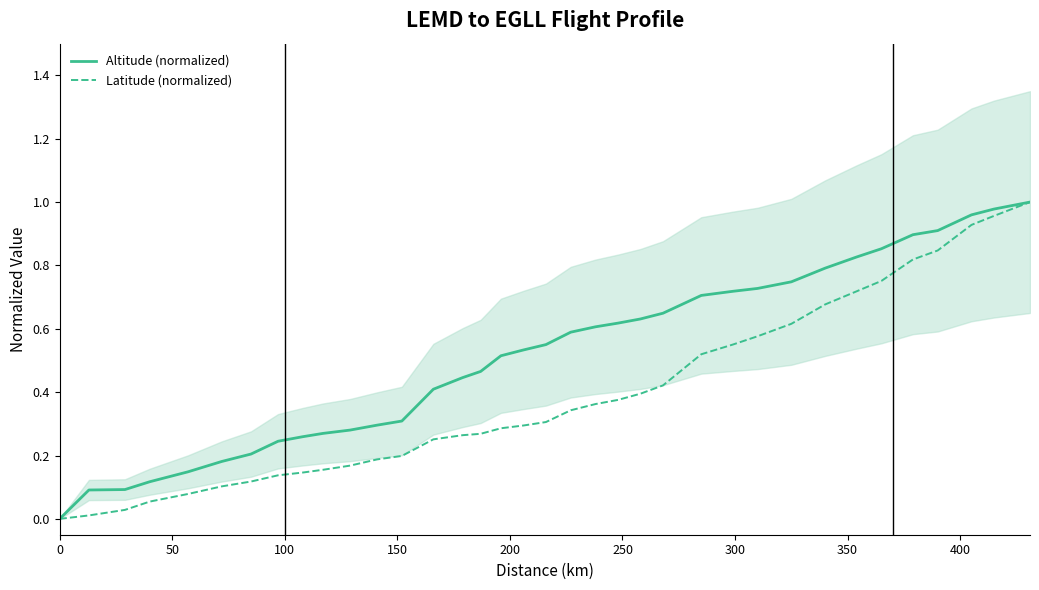

True or false: Latitude (normalized) and Altitude (normalized) intersect in this chart.

False